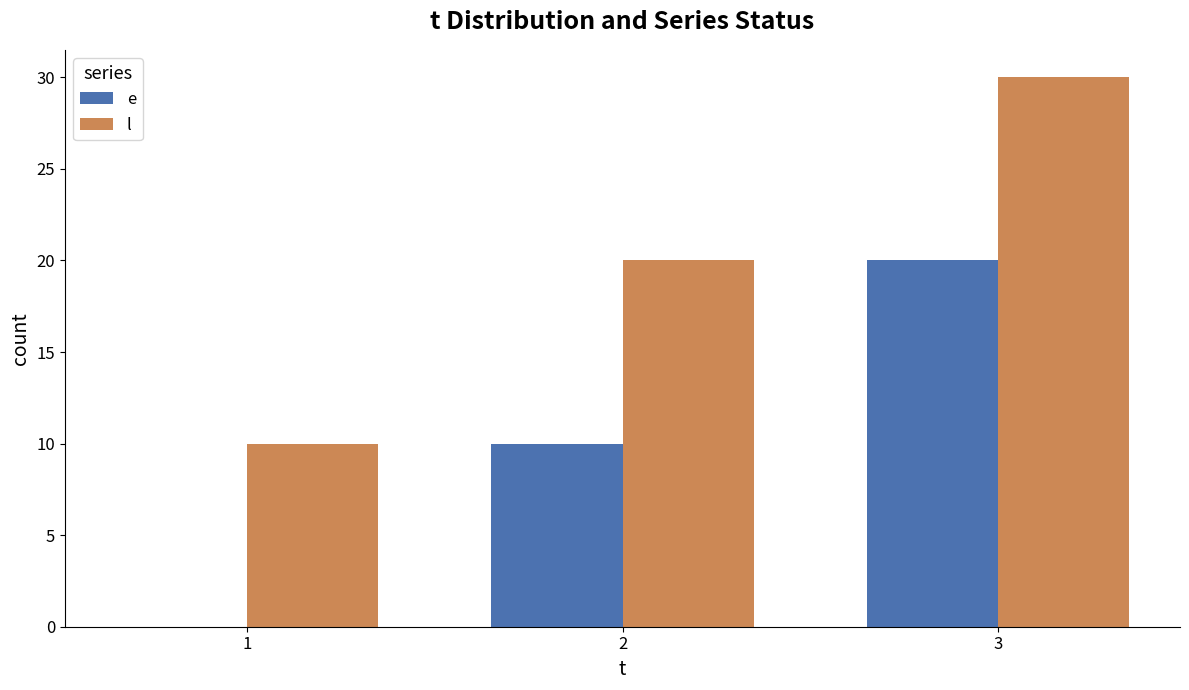

Are the bars grouped side by side (vs. stacked)?

Yes